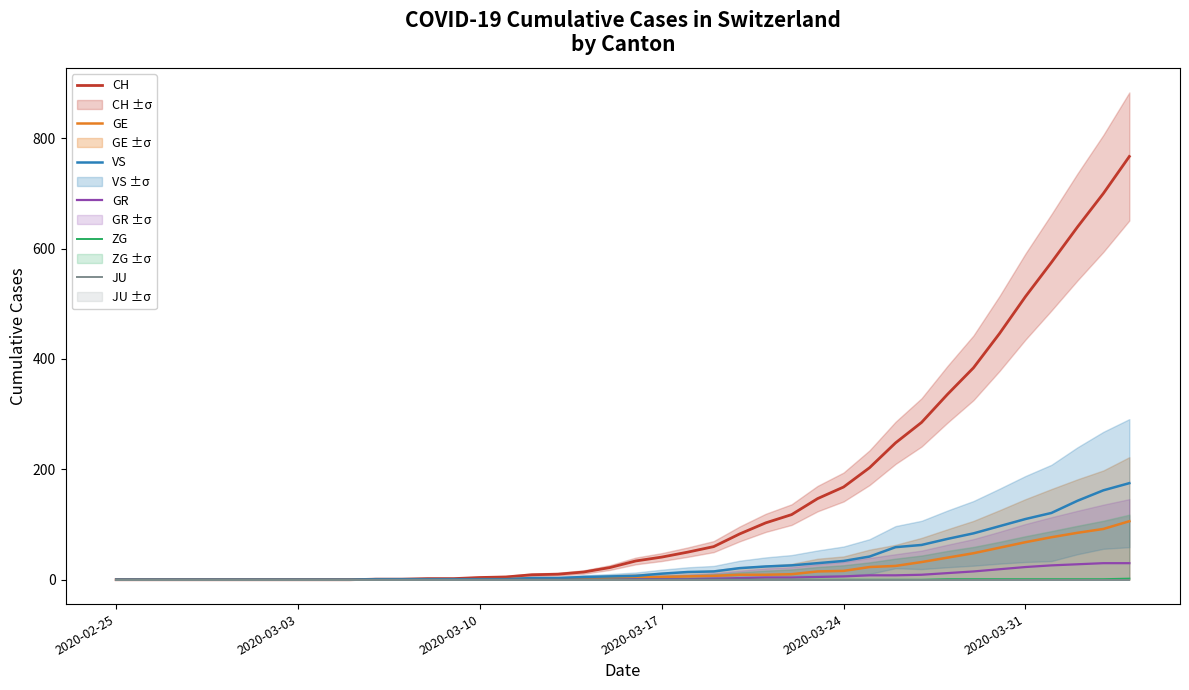

The value of VS at 2020-03-03 is -74. True or false?

False